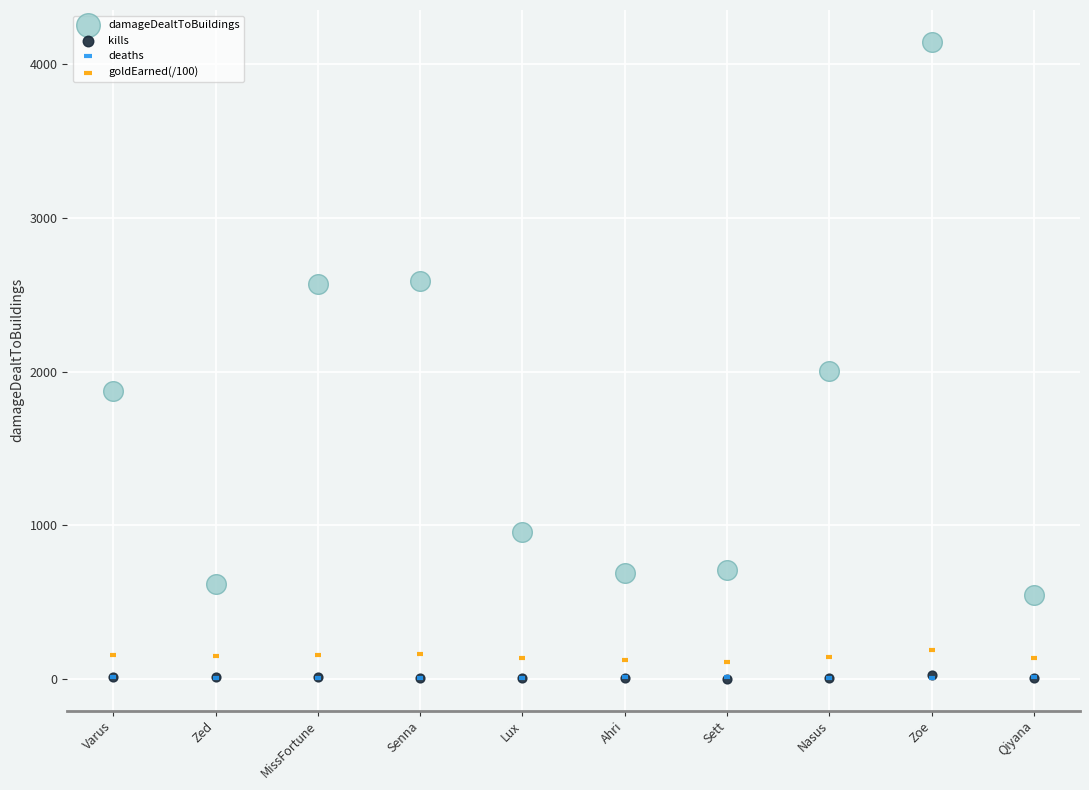

What are all the series names shown in the legend?

damageDealtToBuildings, kills, deaths, goldEarned(/100)